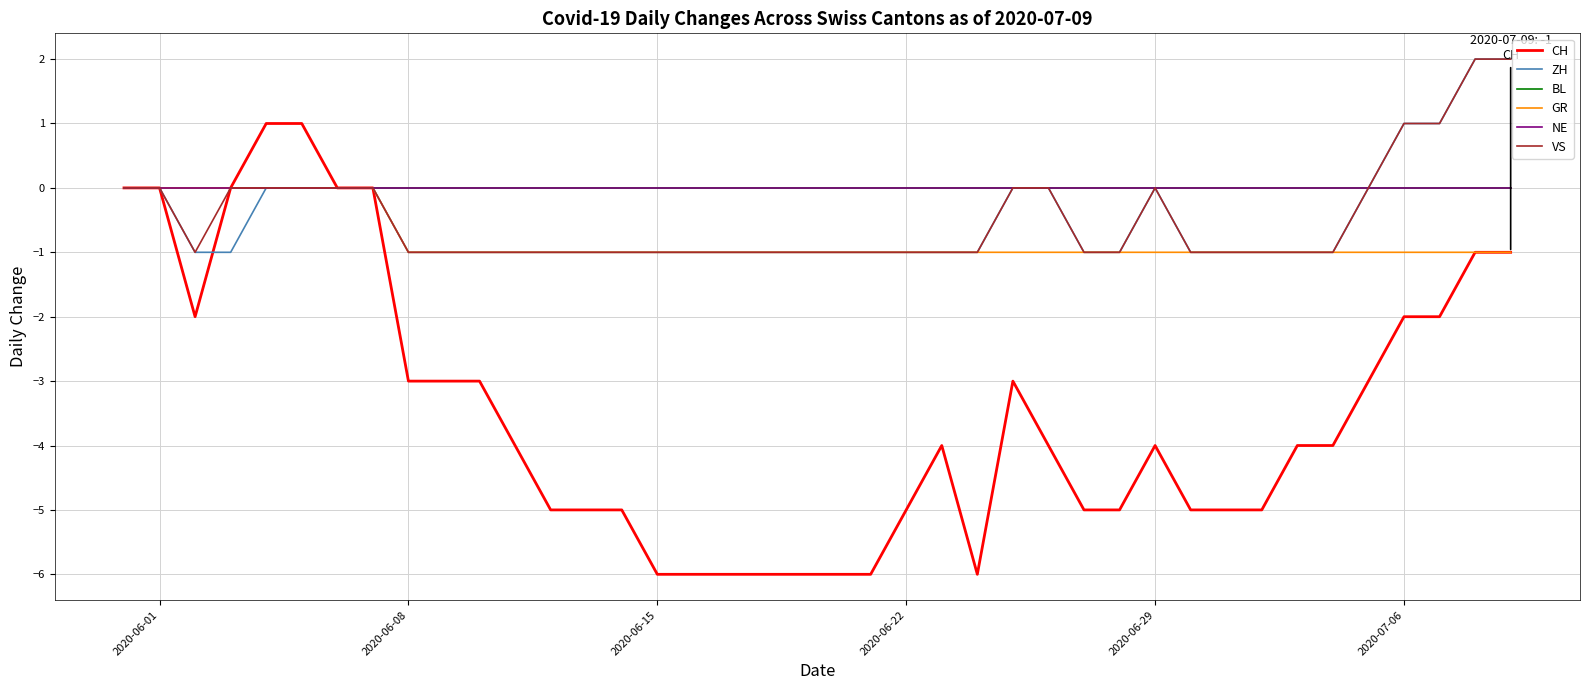

What is the minimum value shown in the chart?

-6